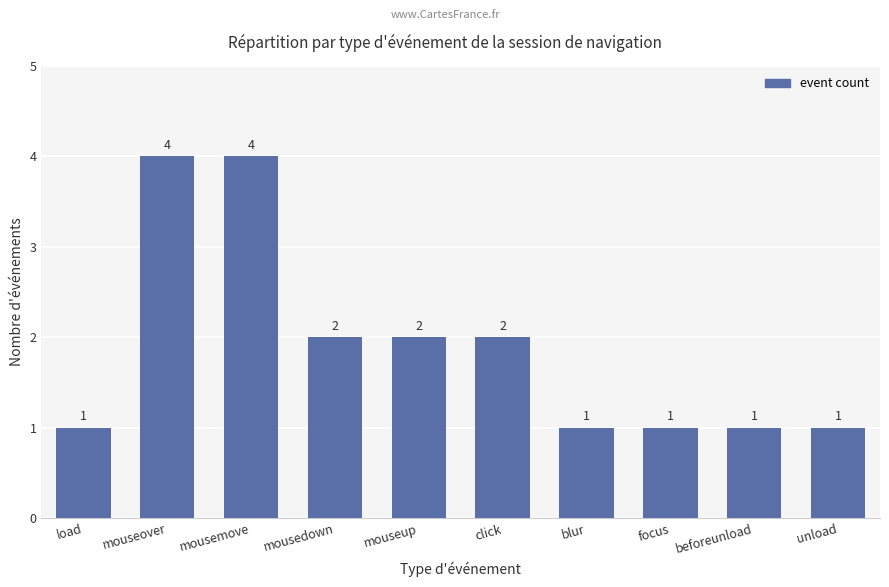

What is the approximate value at mouseover?

4